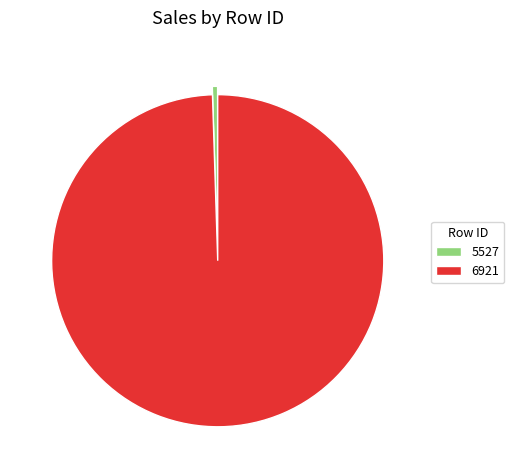

Is there a majority slice in this chart?

Yes